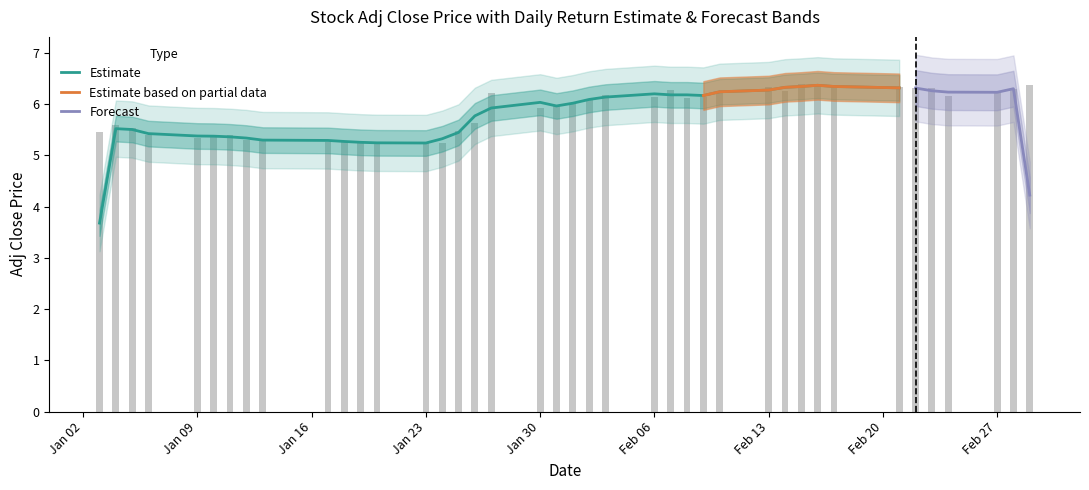

What is the difference between the maximum and minimum values?

1.2